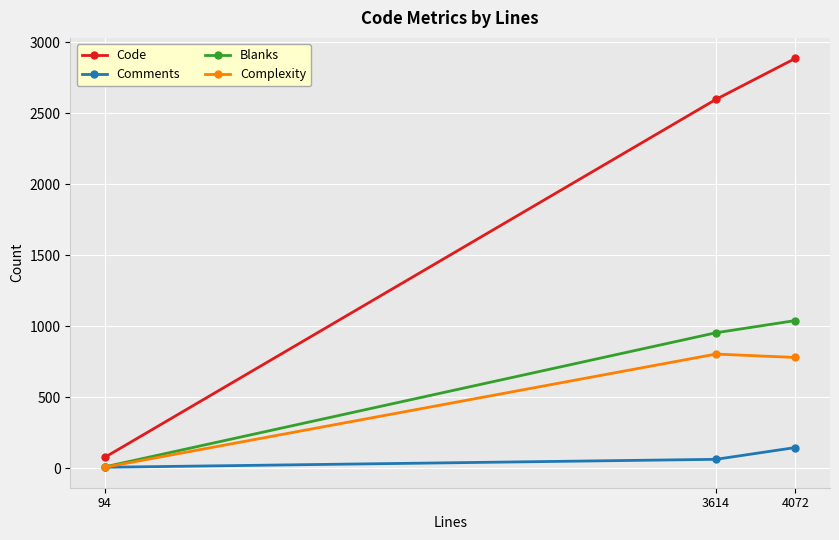

Rank the series at 4072 from highest to lowest value.

Code, Blanks, Complexity, Comments